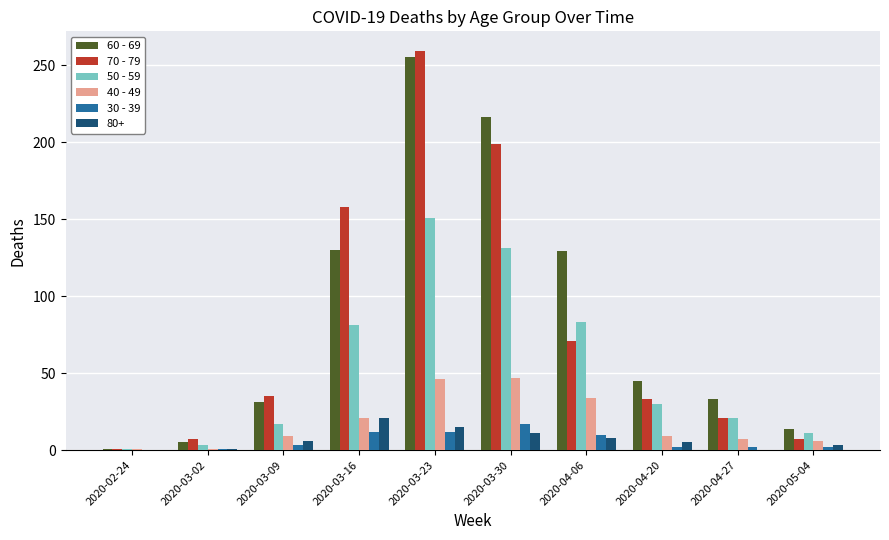

What is the greatest value displayed?

259